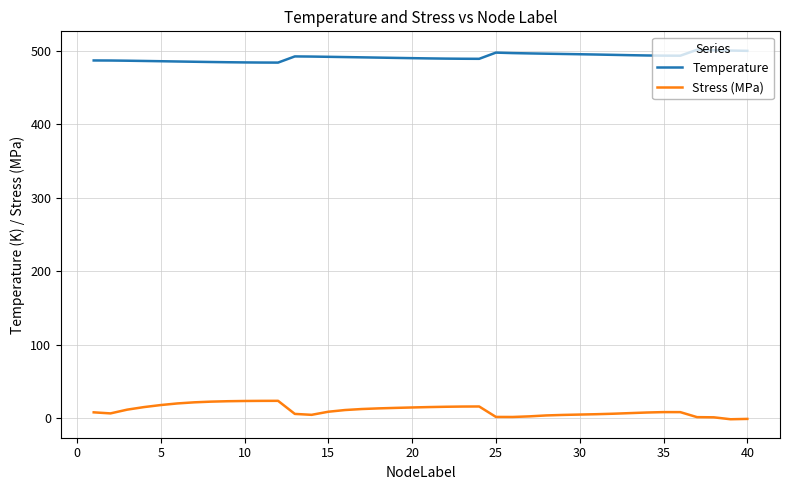

True or false: Temperature and Stress (MPa) intersect in this chart.

False